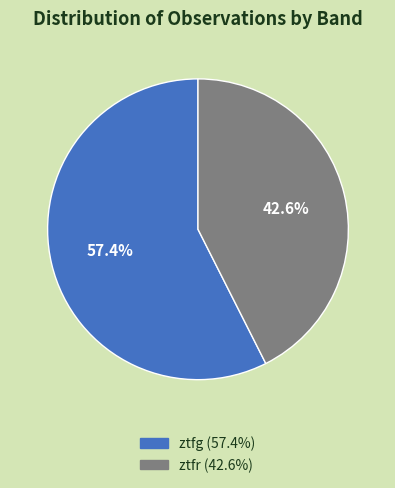

What percentage is the ztfr slice, to the nearest percent?

43%